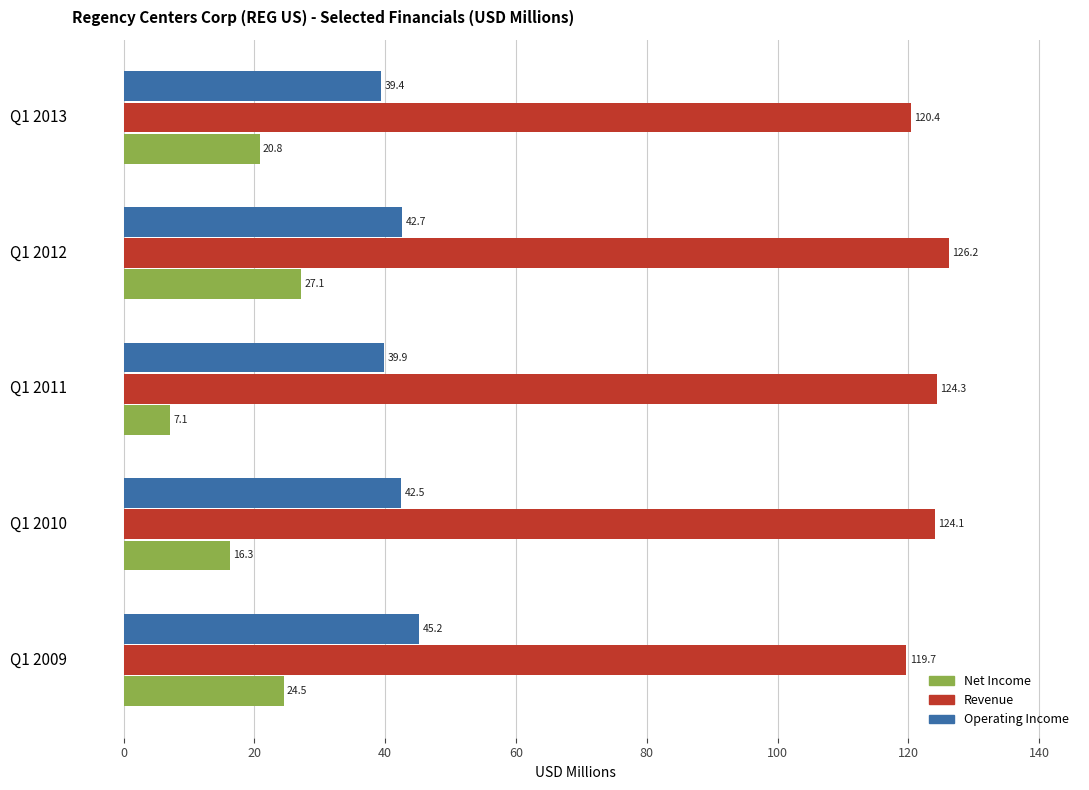

At which category is the sum across all series the highest?

Q1 2012